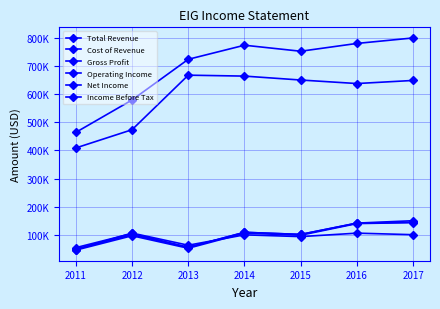

What is the sum of the Operating Income values at 2017 and 2016?

287700